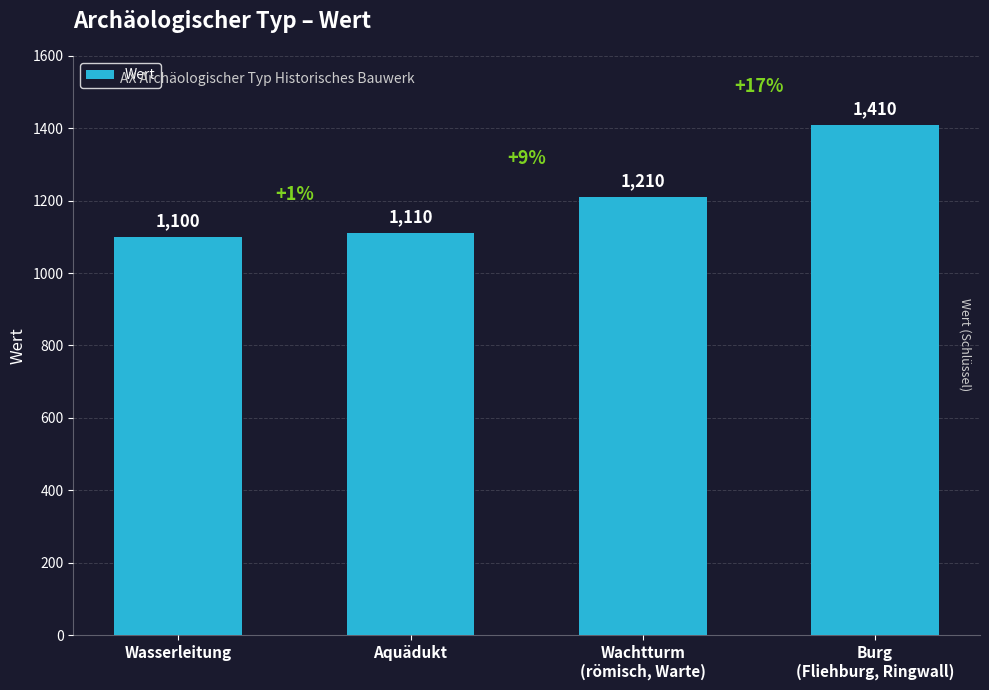

Reading right to left, extract all data points from this chart.

1410	1210	1110	1100